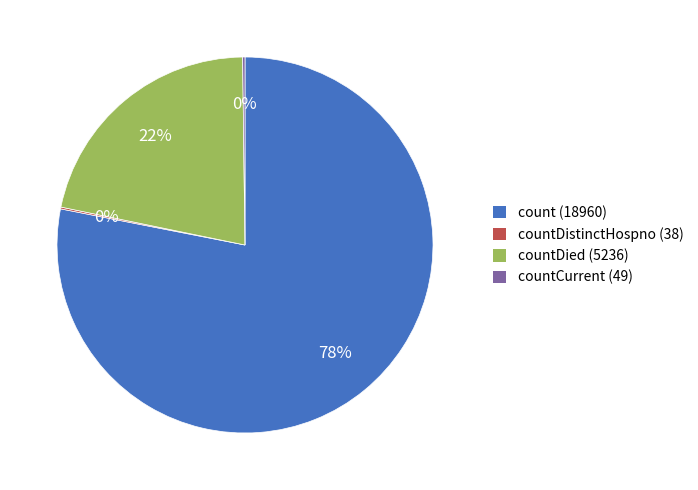

Between countDied (5236) and count (18960), which is larger?

count (18960)